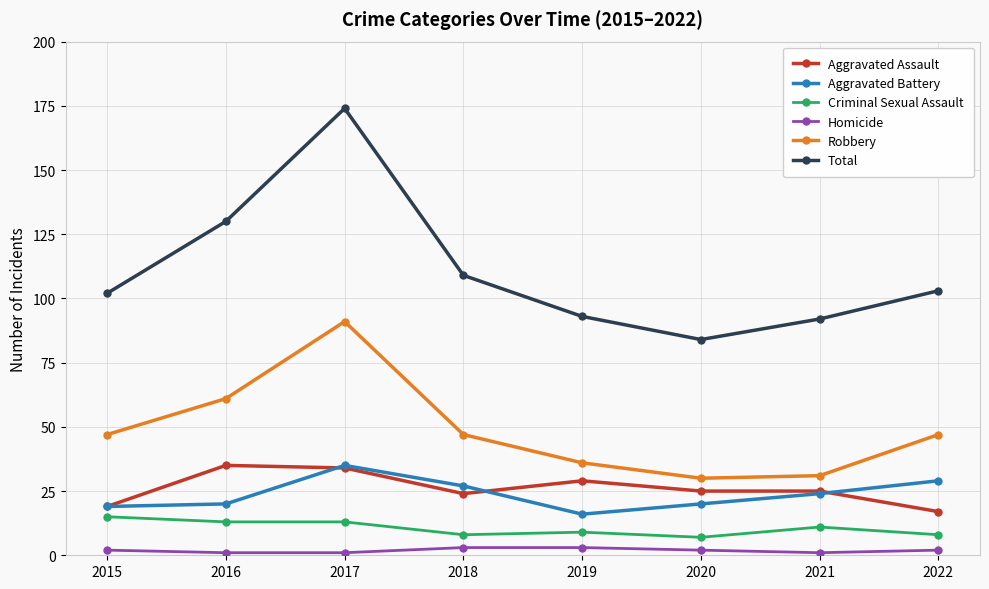

True or false: Total has more than 0 interior local peaks.

True